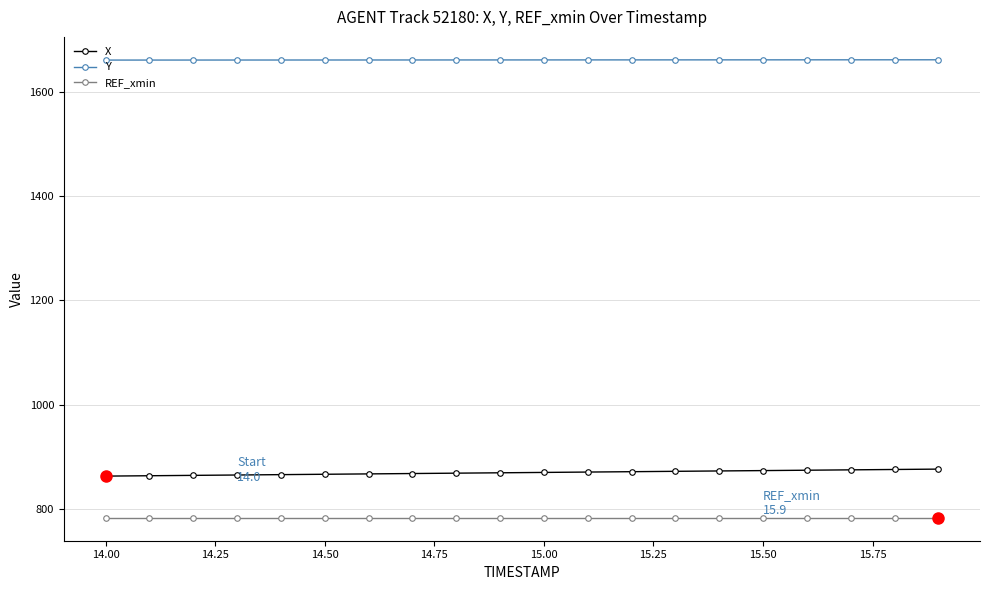

What is the average value of the REF_xmin series?

783.5